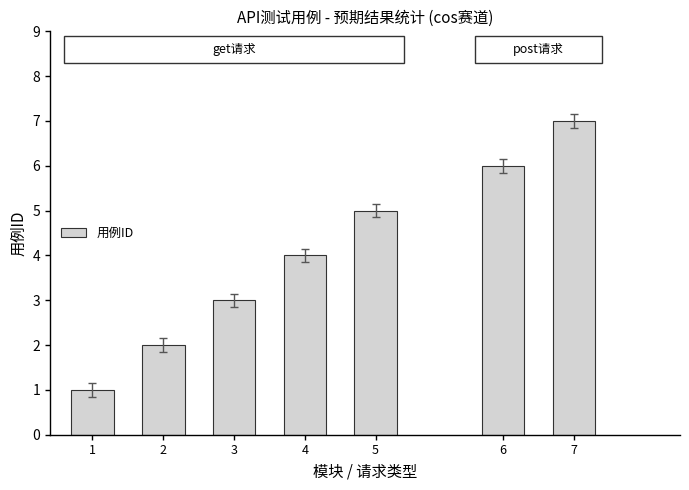

Count the values in the range 2 to 6.

5